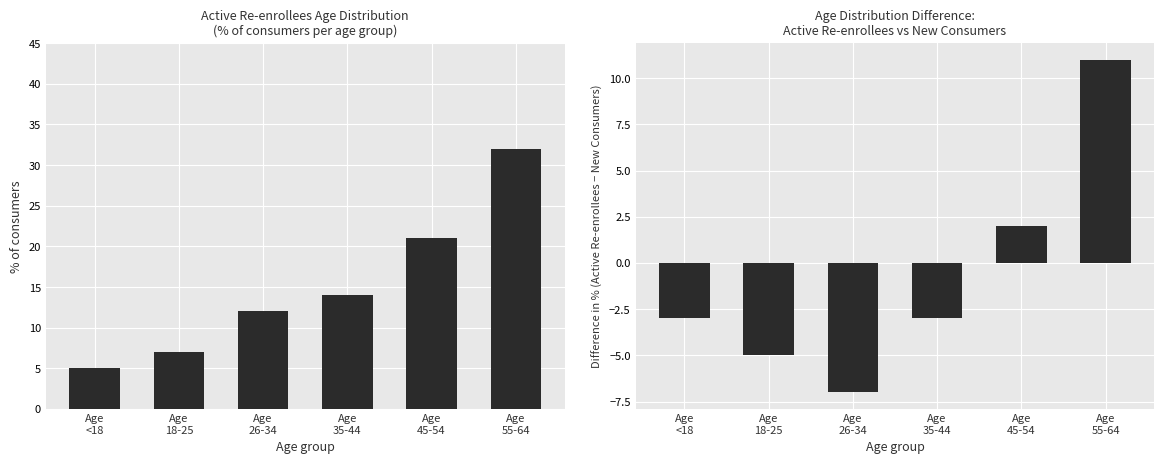

What is the value of the Active minus New Consumers bar at the 5th from the left?

2.0